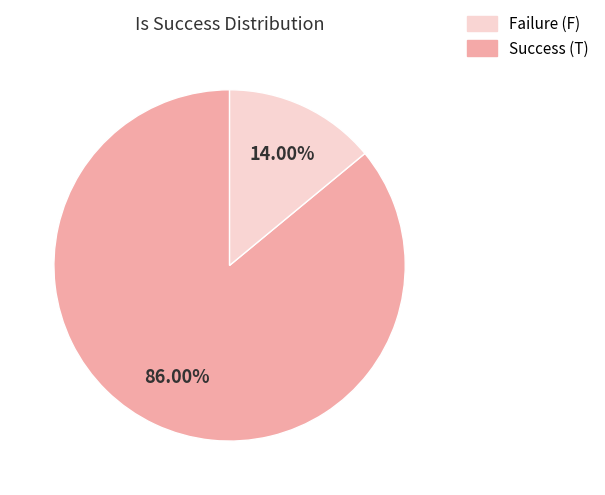

Is there a majority slice in this chart?

Yes